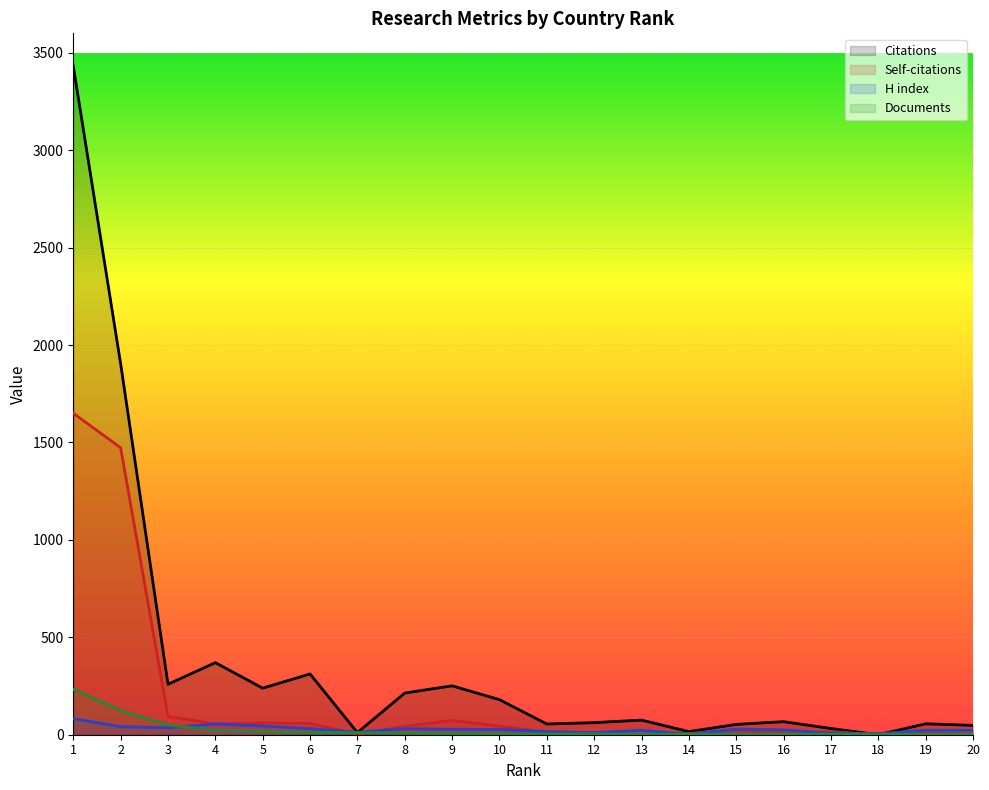

What is the difference between the maximum and minimum values in the H index series?

80